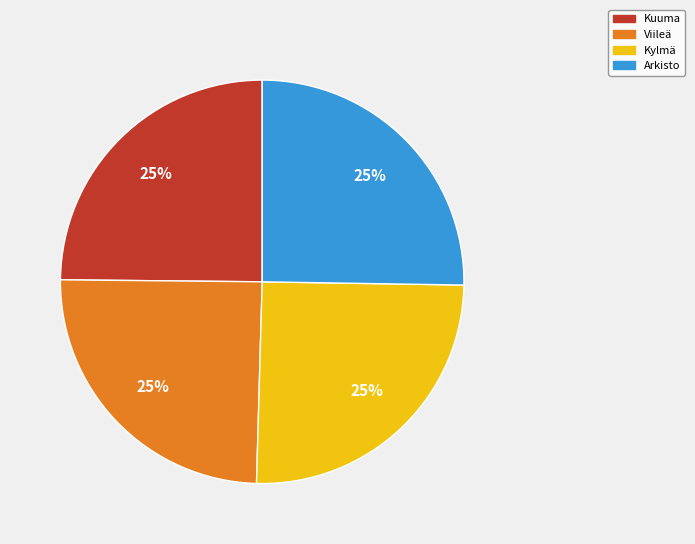

What is the ratio of the value at Viileä to the value at Kylmä?

1.0